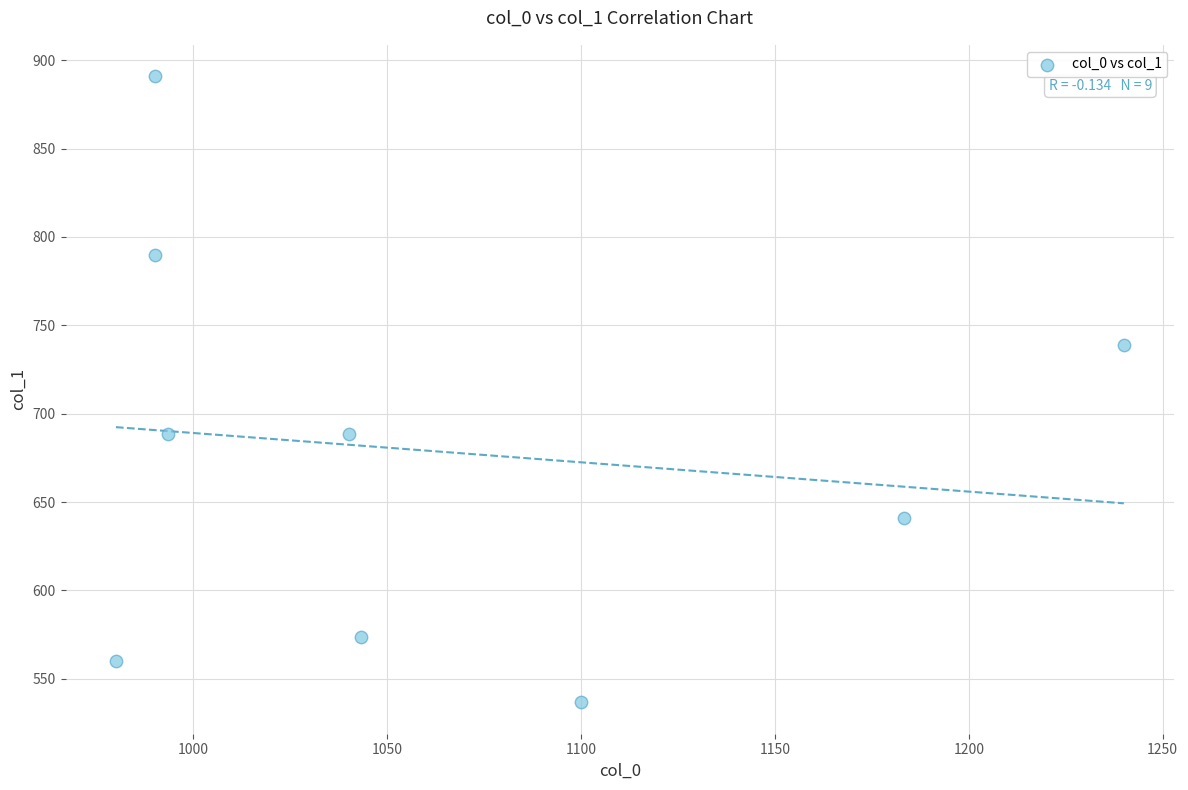

What is the average Y value?

678.8